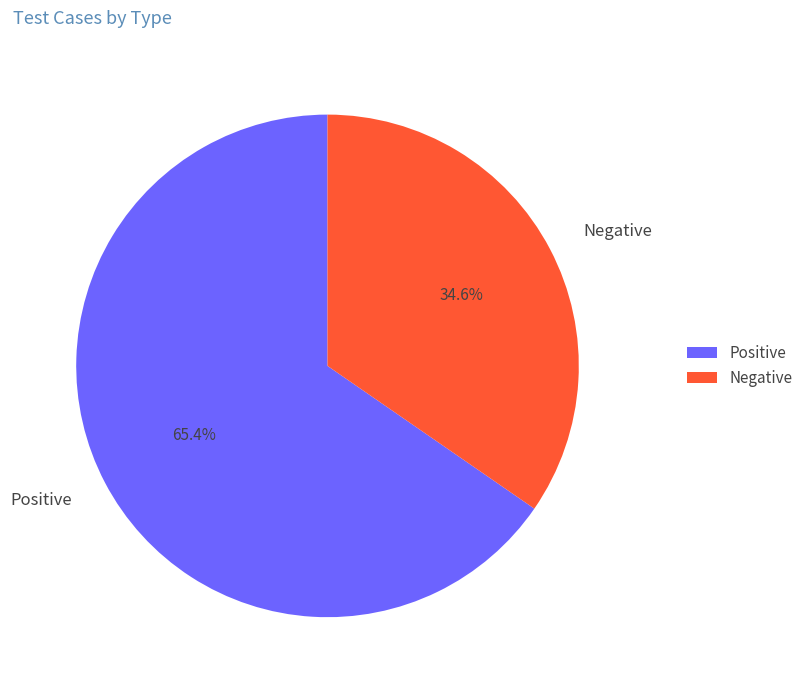

Does Positive account for over 50% of the chart?

Yes